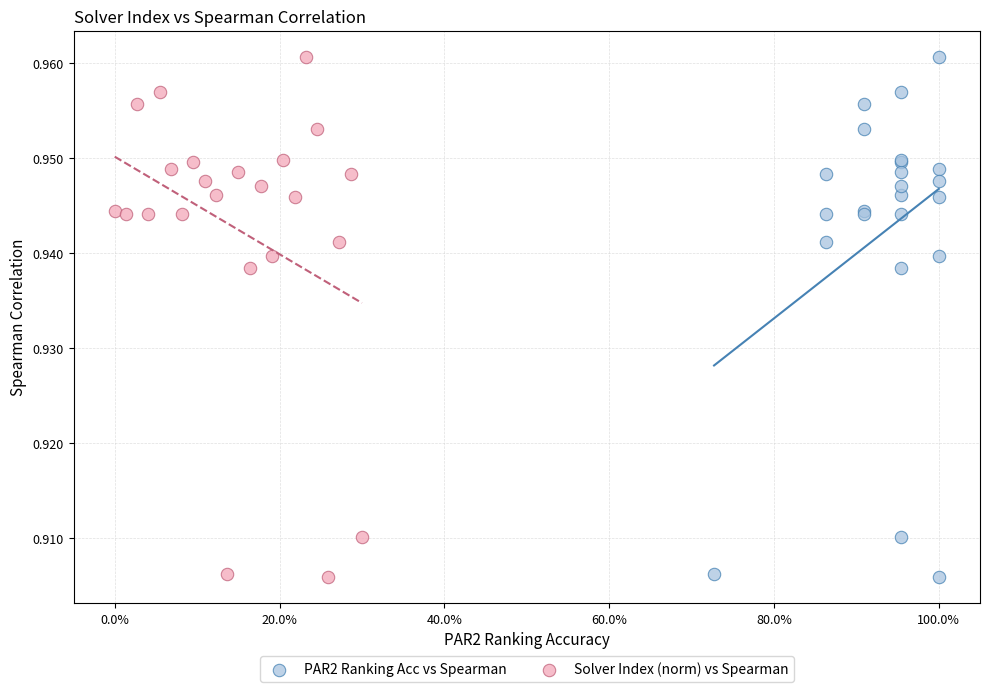

What are all the series names shown in the legend?

PAR2 Ranking Acc vs Spearman, Solver Index (norm) vs Spearman